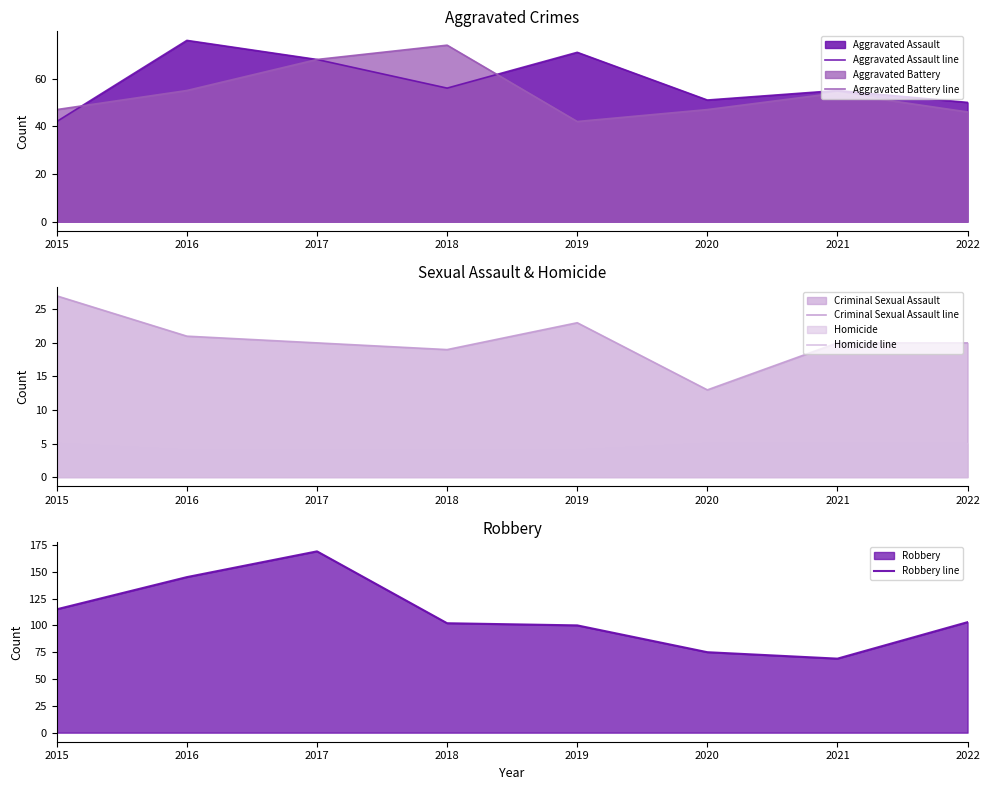

Reading left to right, extract all data points from this chart.

Aggravated Assault line: 42	76	68	56	71	51	55	50
Aggravated Battery line: 47	55	68	74	42	47	54	46
Criminal Sexual Assault line: 27	21	20	19	23	13	20	20
Homicide line: 5	4	4	4	4	5	5	5
Robbery line: 115	145	169	102	100	75	69	103